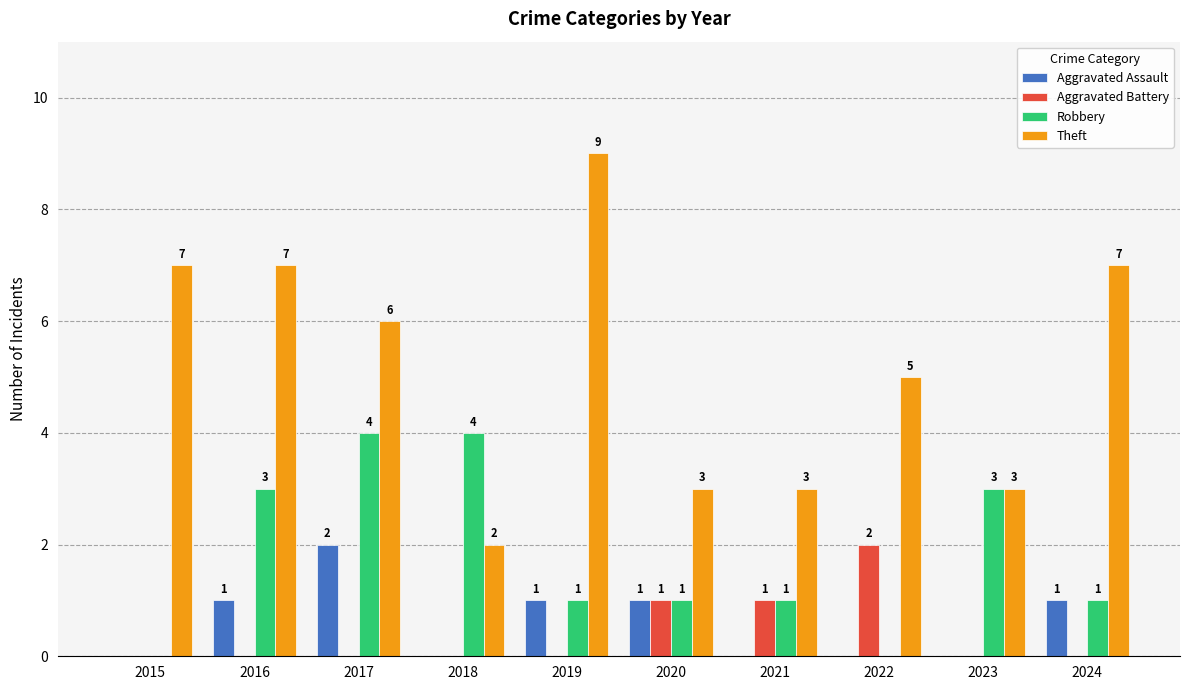

How many values in the Aggravated Battery series exceed 0?

3